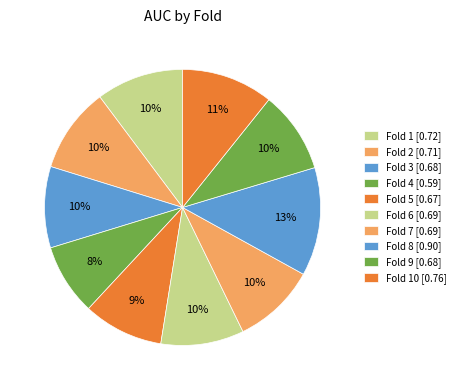

How many slices are in this pie chart?

10